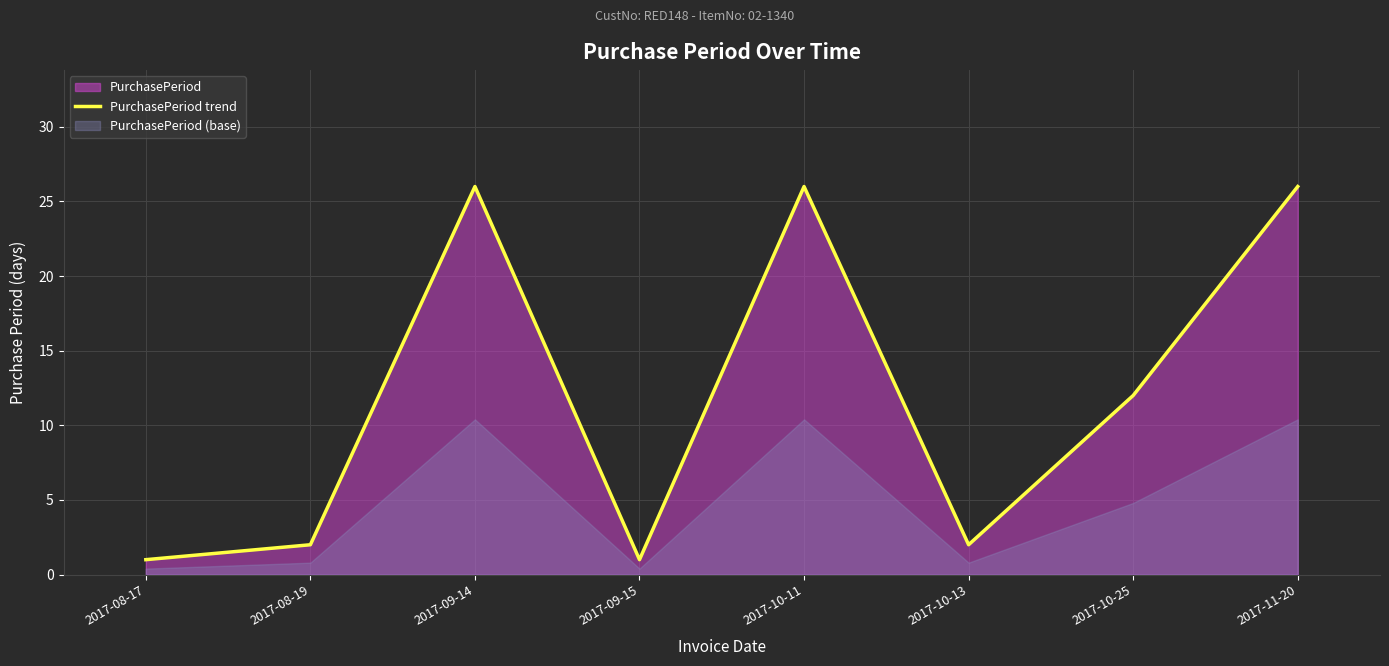

At which category does the chart reach its peak across all series?

2017-09-14